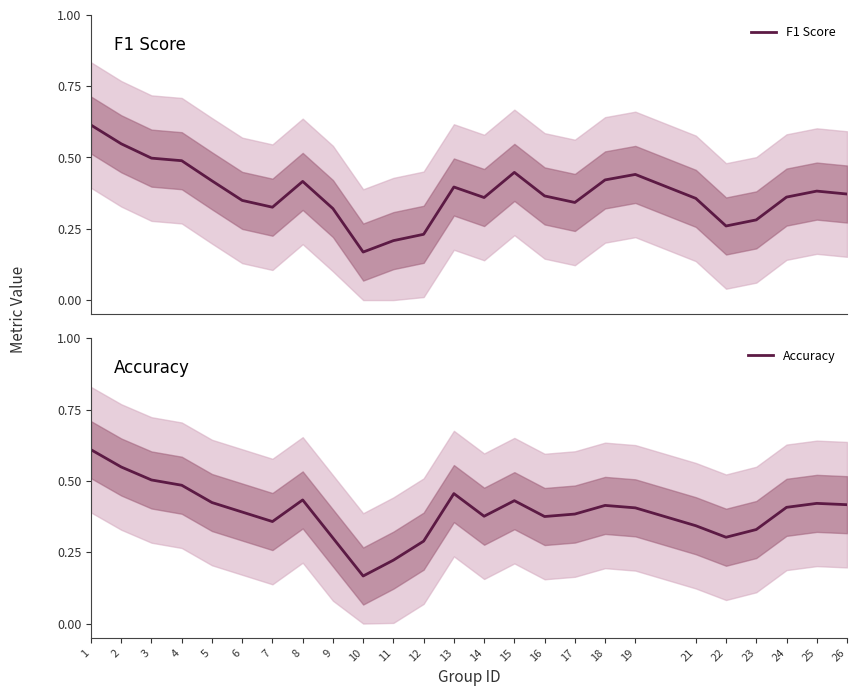

What is the smallest value displayed?

0.2